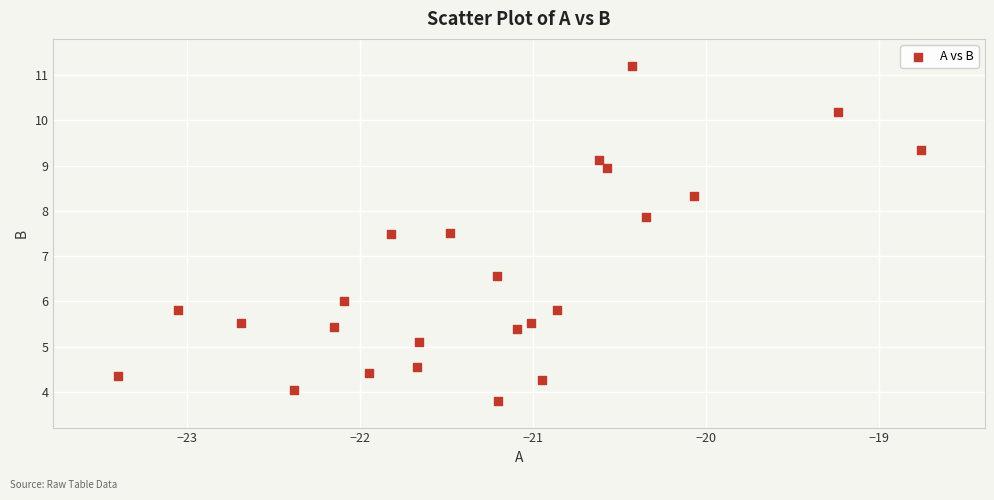

What is the range of X values (max minus min)?

4.6